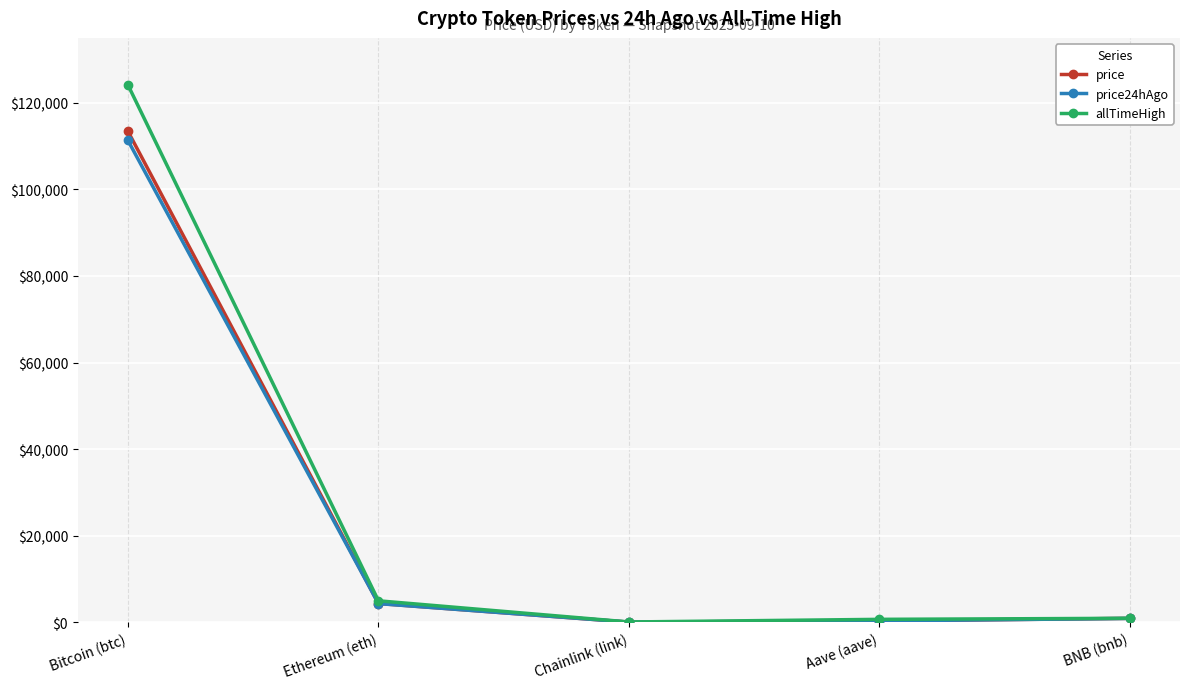

What is the total value across all series at Bitcoin (btc)?

348854.0